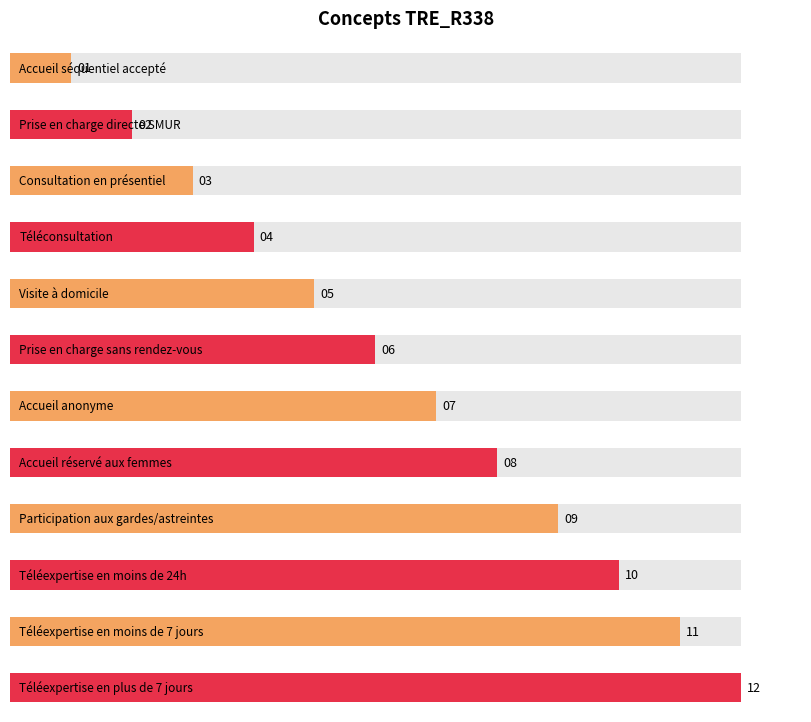

What is the maximum value shown in the chart?

12